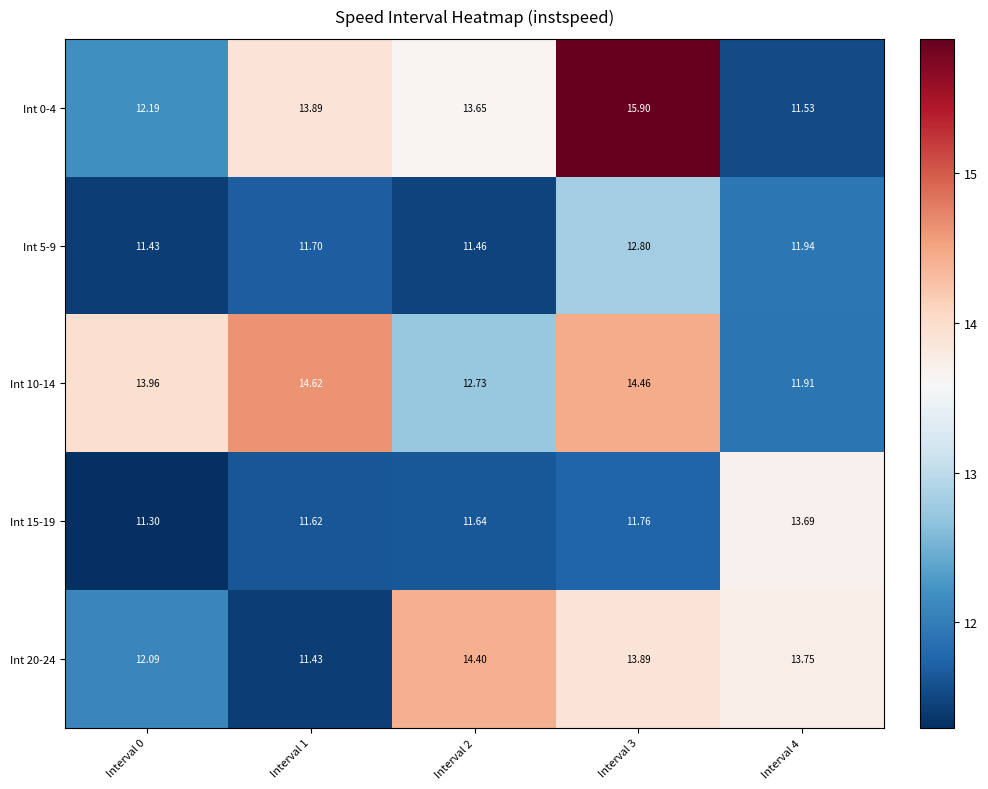

Rank the series by their maximum value, from lowest to highest.

Int 5-9, Int 15-19, Int 20-24, Int 10-14, Int 0-4